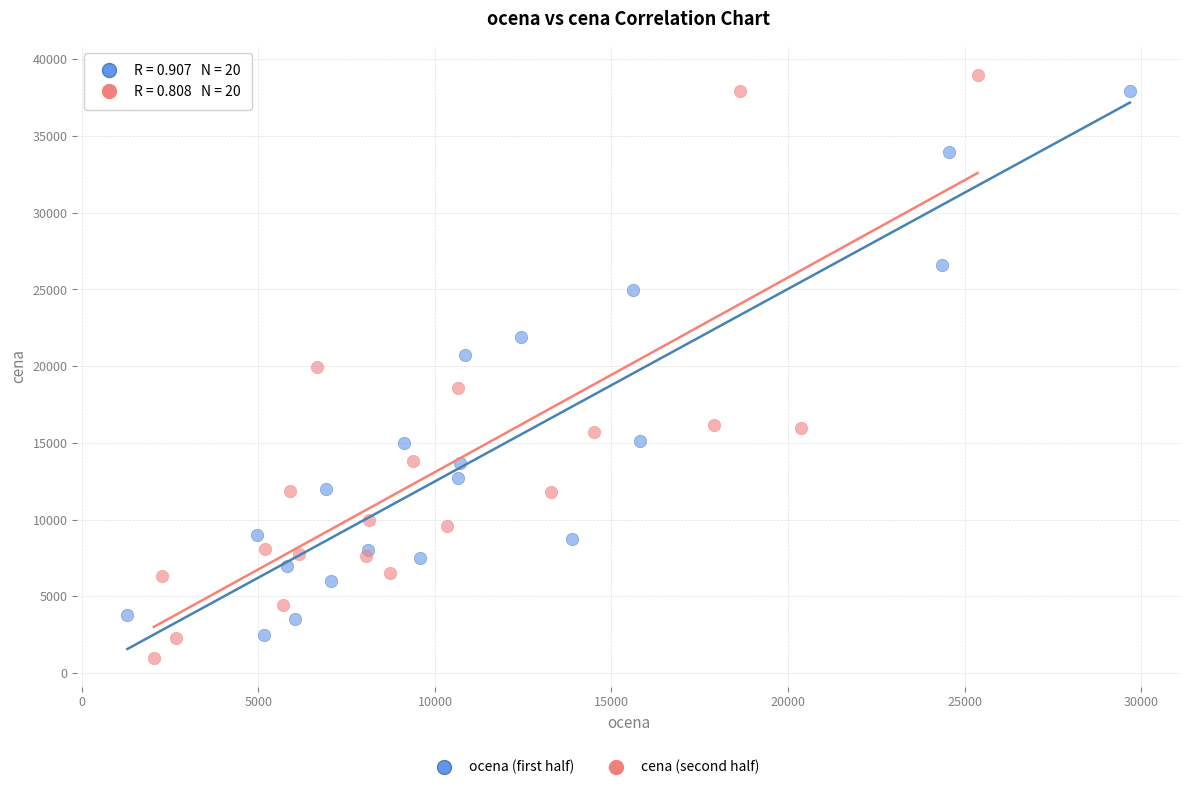

Which series contains the lowest Y value?

cena (second half)